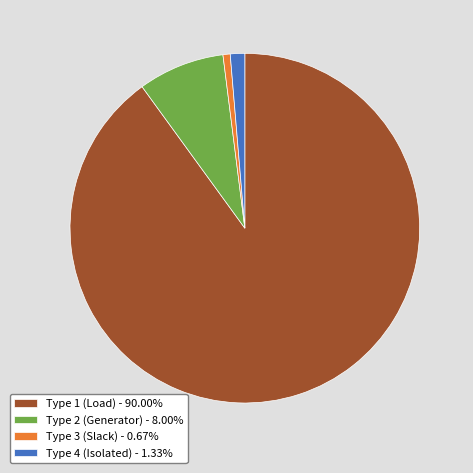

Combined, do Type 2 (Generator) - 8.00% and Type 4 (Isolated) - 1.33% account for over 50%?

No